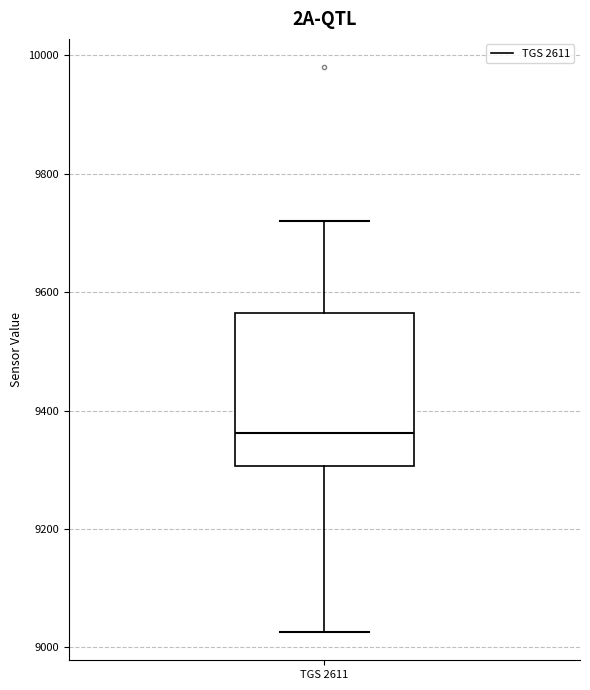

Where does the upper whisker of the box for TGS 2611 end on the y-axis? The values are not printed on the chart, so give them approximately, as read against the axis.

9720